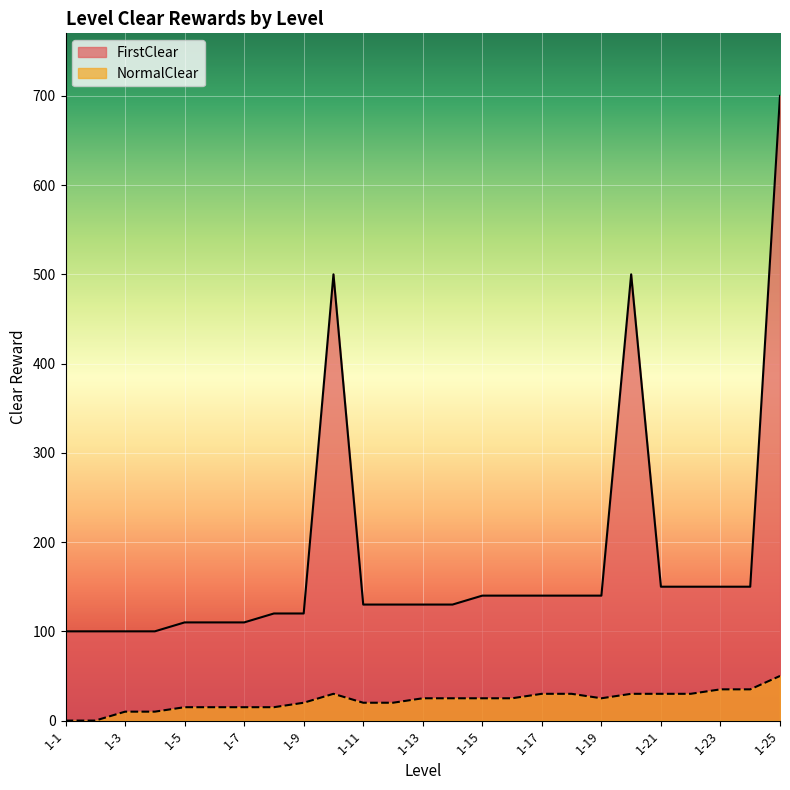

Which series has the largest total across all categories?

FirstClear